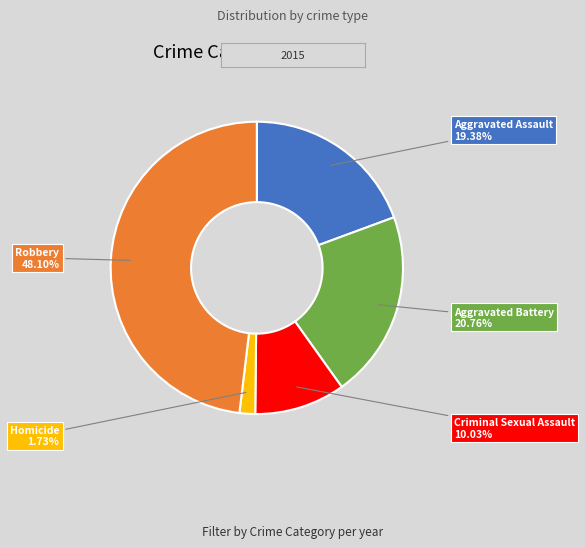

How many slices are in this pie chart?

5